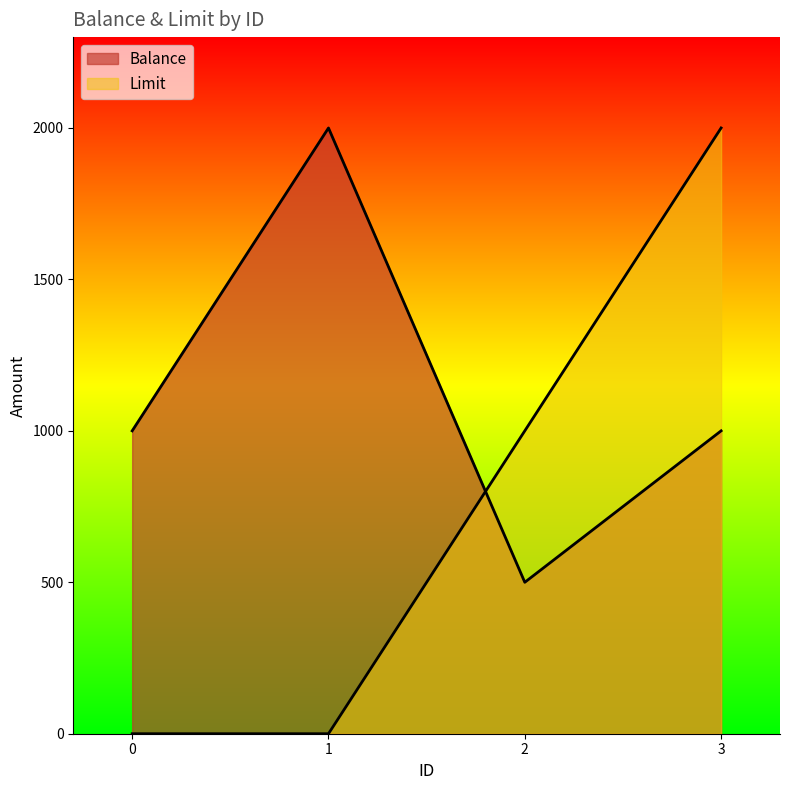

Reading left to right, list all the values displayed in this chart.

Balance: 1000	2000	500	1000
Limit: 0	0	1000	2000